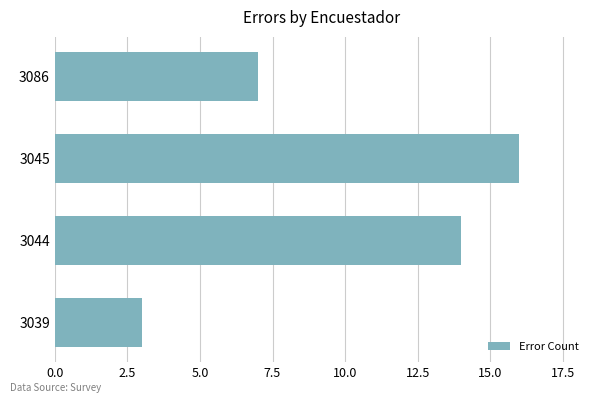

What is the change in value from 3039 to 3044?

+11